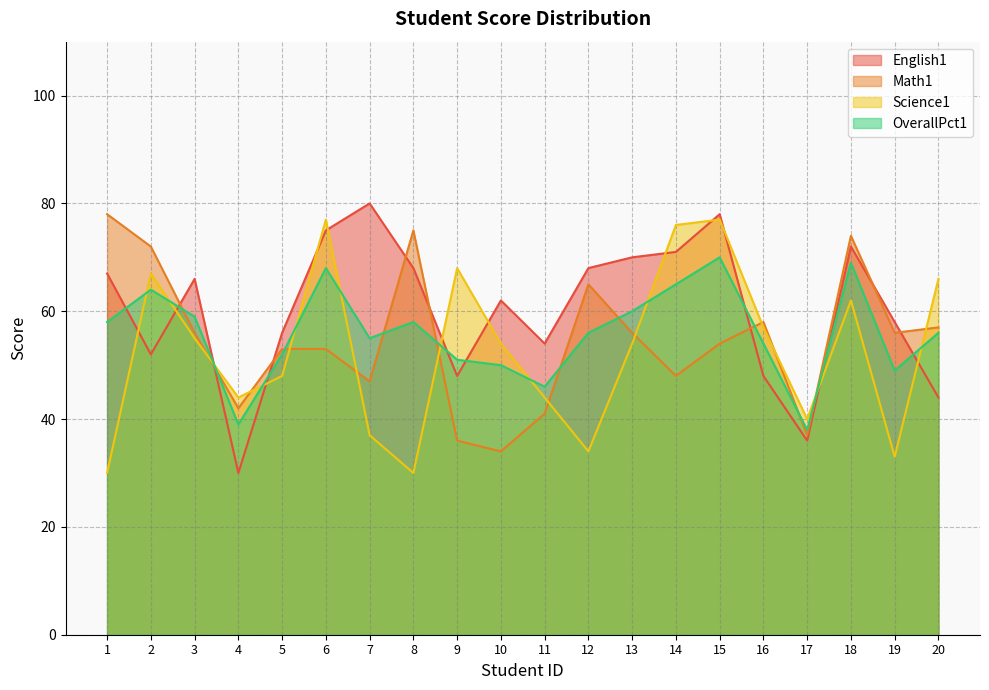

What is the spread (max minus min) of values at 13?

16